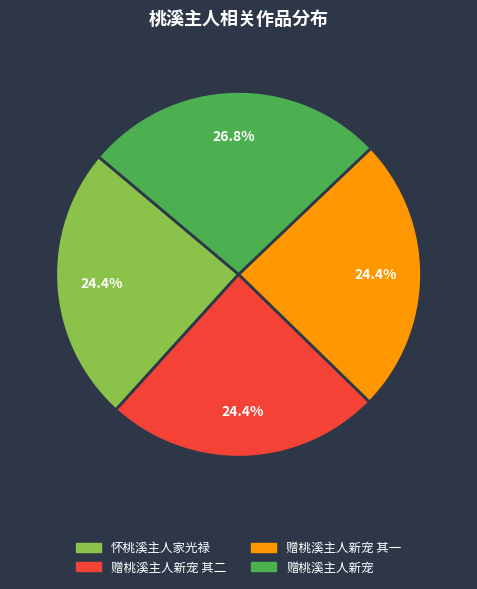

To the nearest percent, what is the average slice percentage?

25%